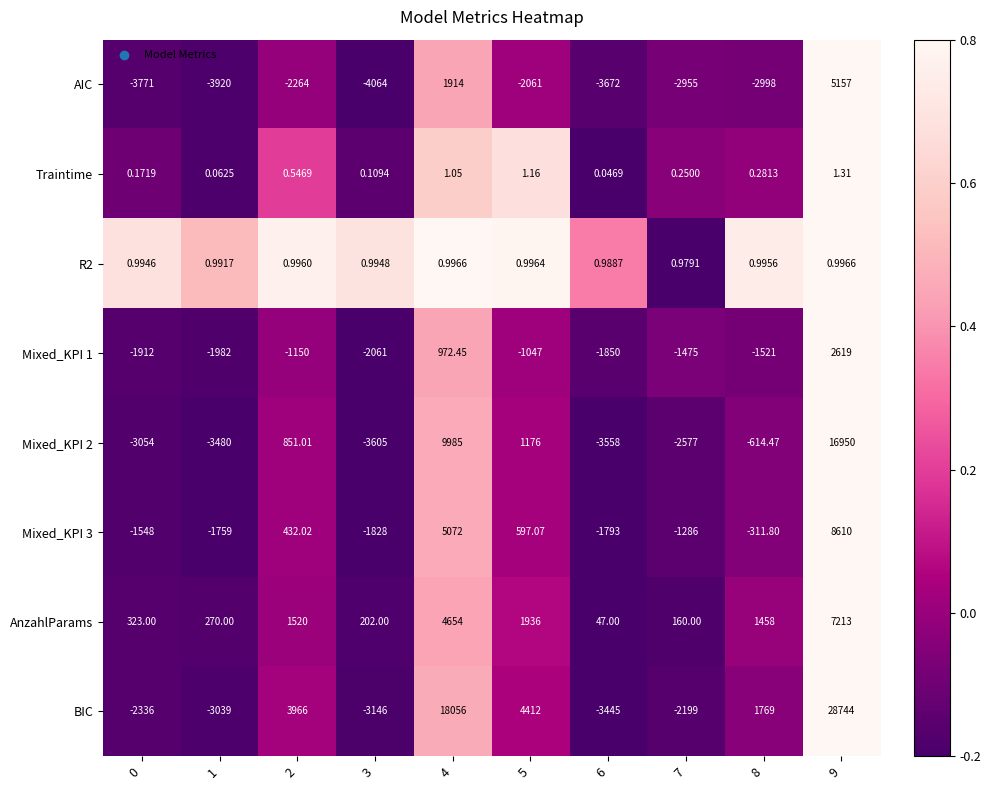

Rank the series by their maximum value, from lowest to highest.

R2, Traintime, Mixed_KPI 1, AIC, AnzahlParams, Mixed_KPI 3, Mixed_KPI 2, BIC